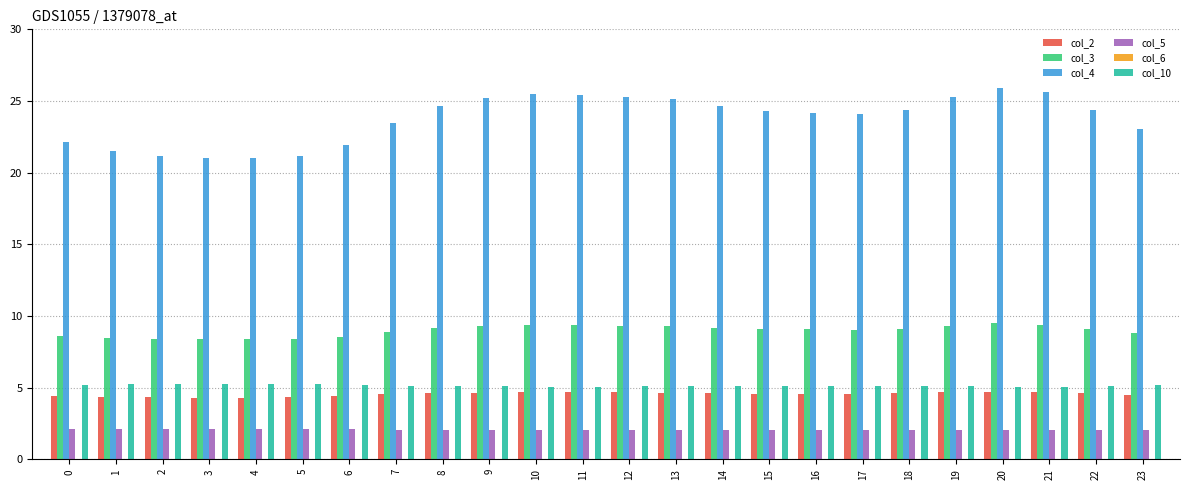

At how many categories does at least one series exceed 14?

24